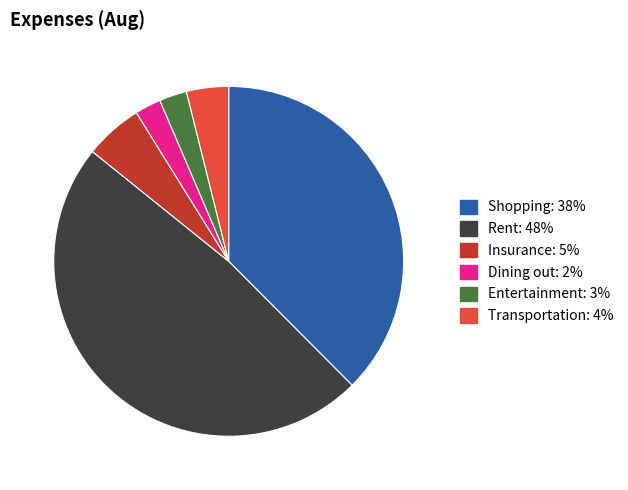

Combined, do Rent and Transportation account for over 50%?

Yes